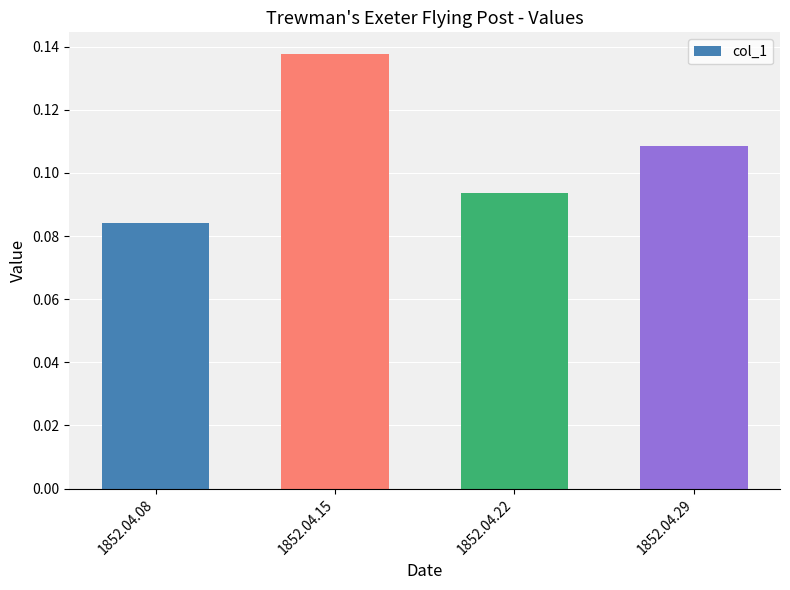

Are the bars grouped side by side (vs. stacked)?

No